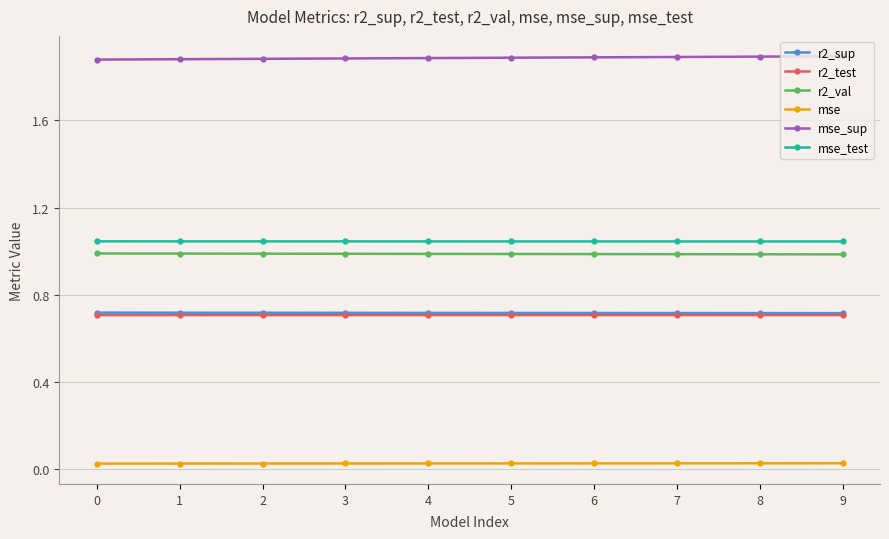

Which series has the largest total across all categories?

mse_sup